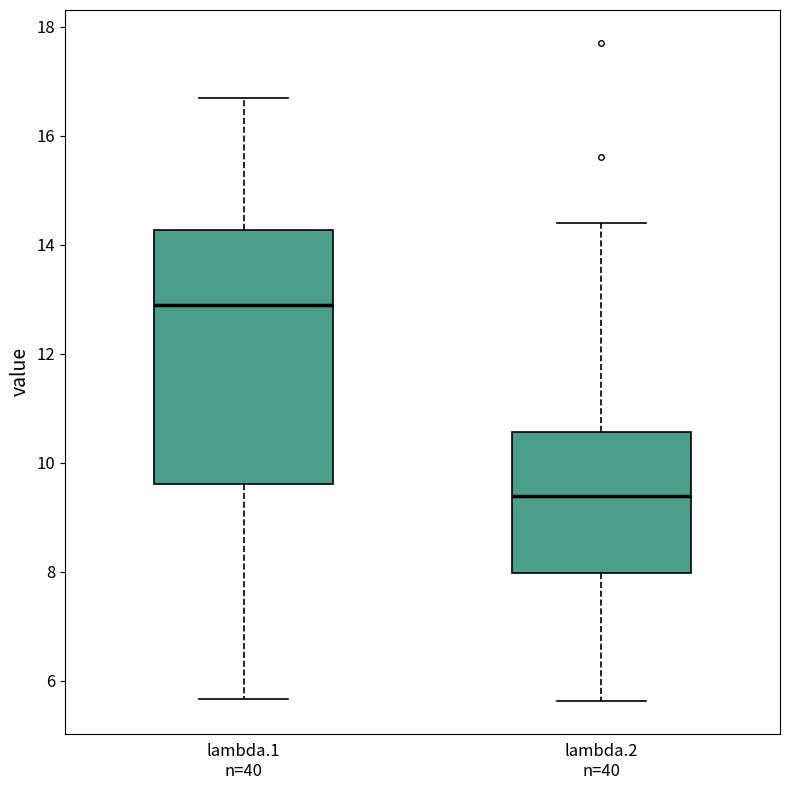

Which box is the tallest, from its lower edge to its upper edge?

lambda.1 n=40